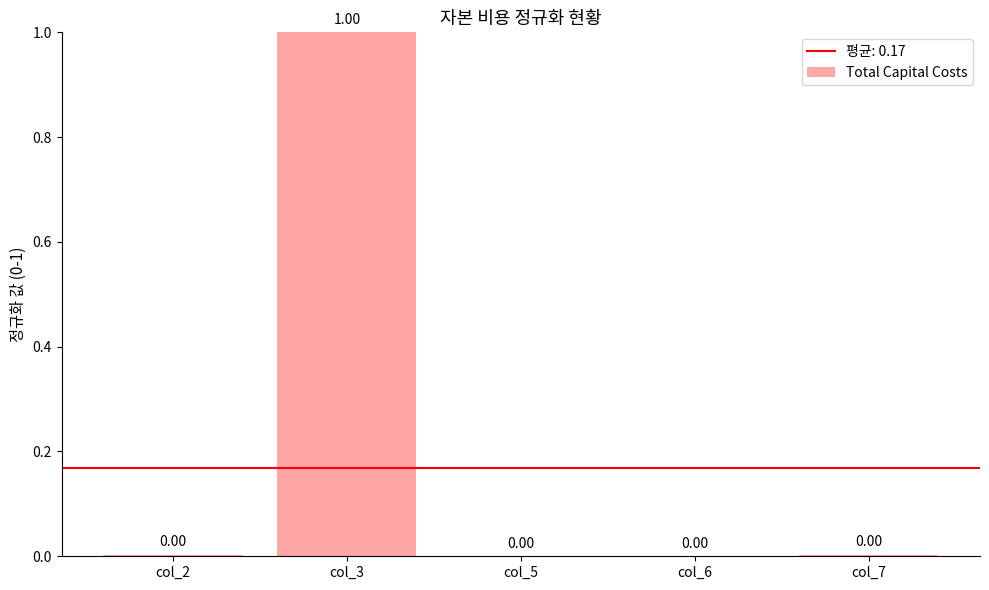

What is the sum of all values?

1.0